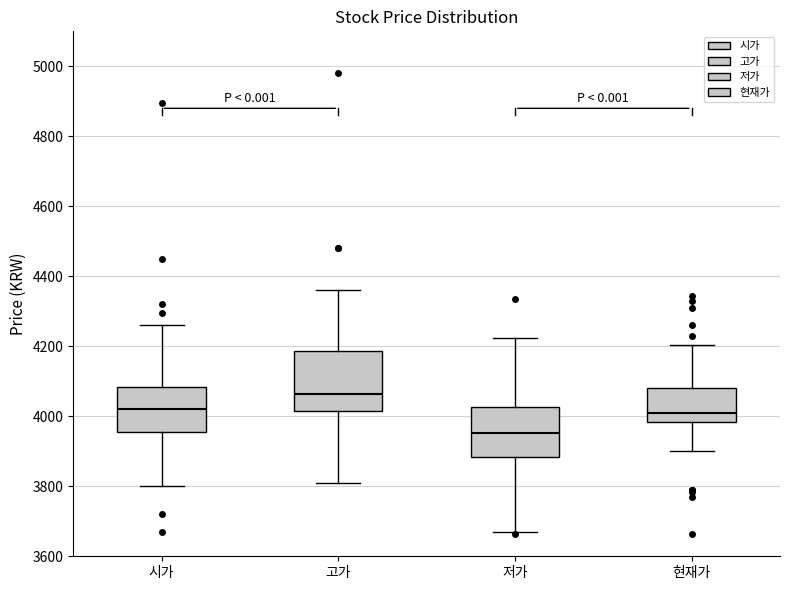

Which box has the highest median line?

고가